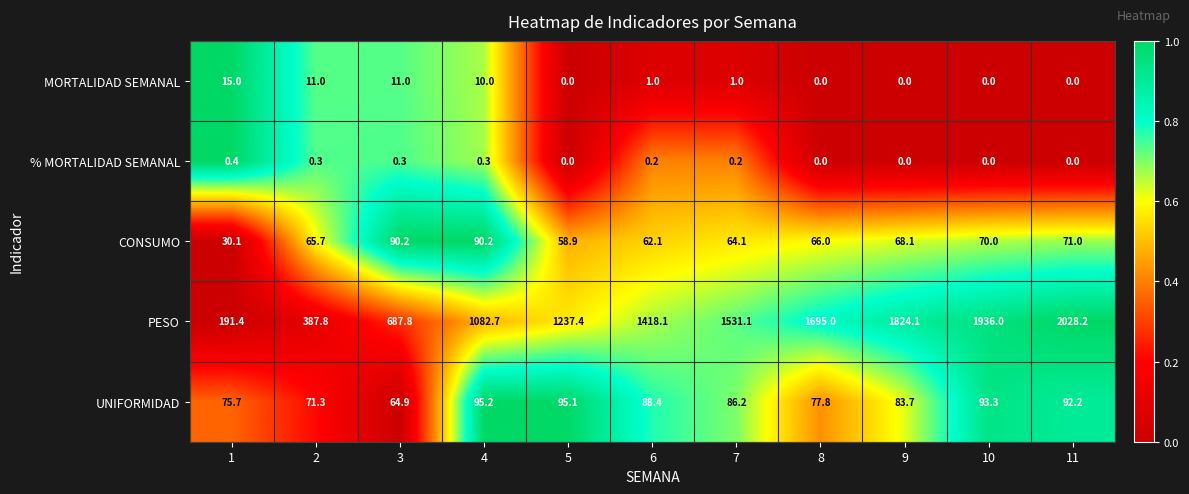

Which series has the widest spread of values?

PESO